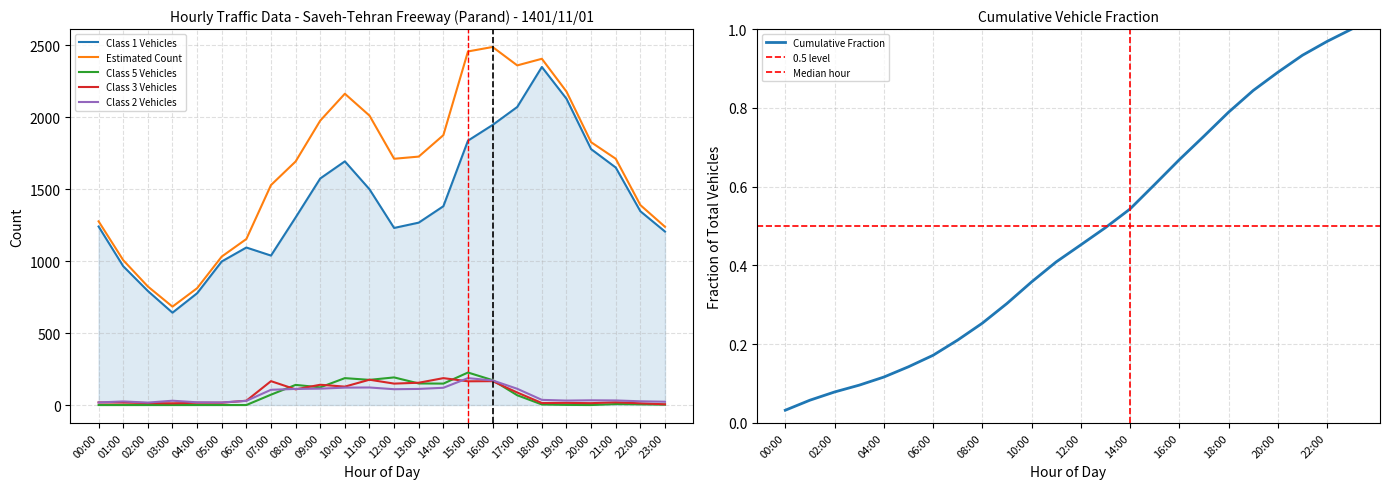

What are all the series names shown in the legend?

Class 1 Vehicles, Estimated Count, Class 5 Vehicles, Class 3 Vehicles, Class 2 Vehicles